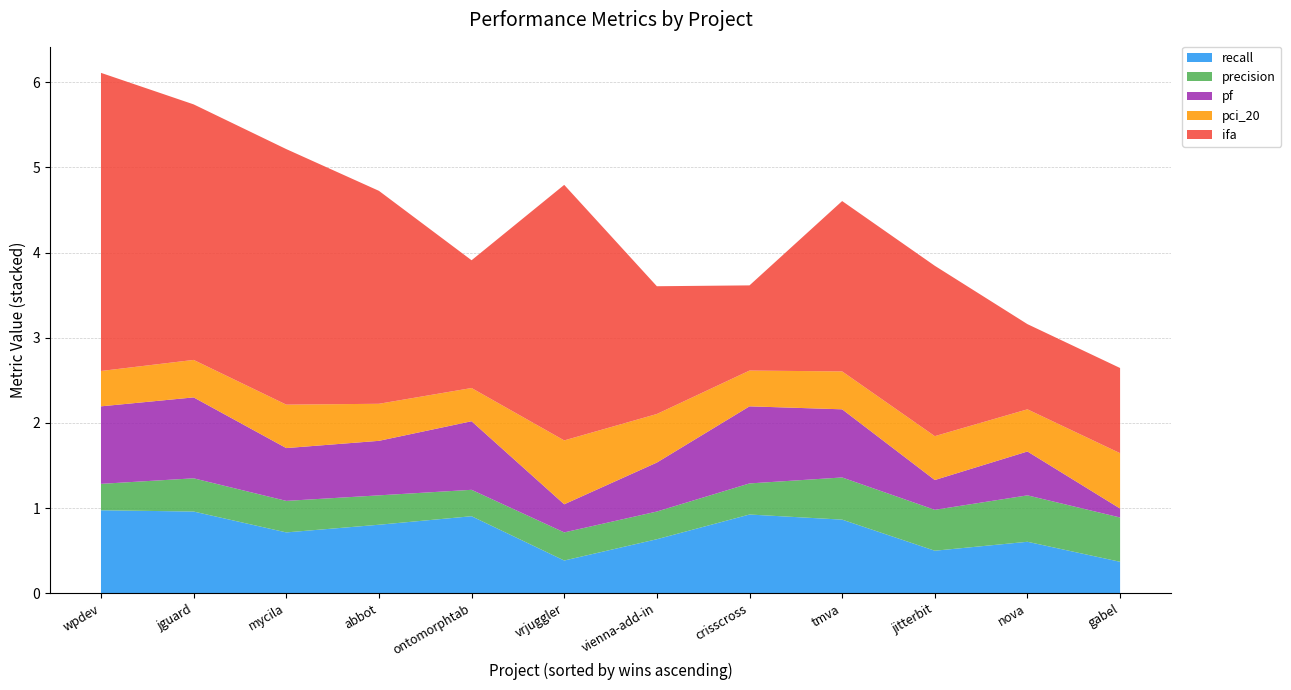

What is the total value across all series at wpdev?

6.1